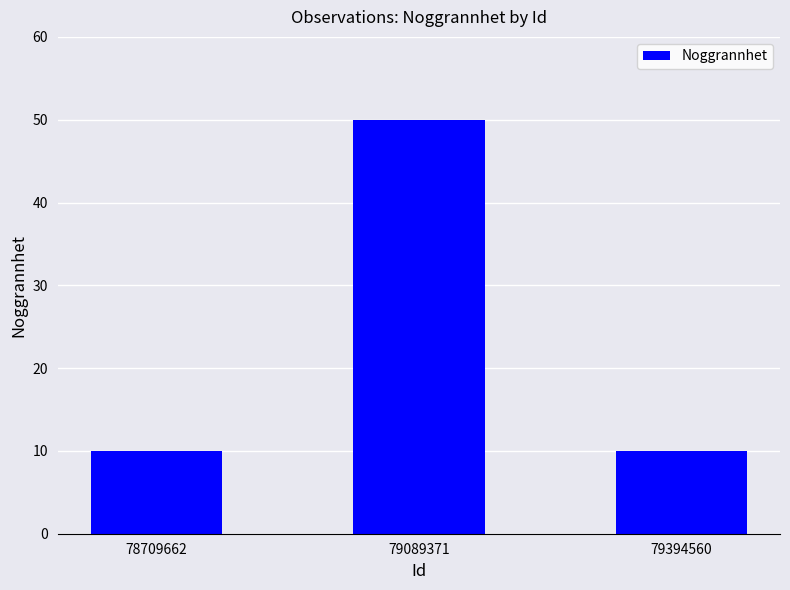

What is the sum of the values at 79394560 and 78709662?

20